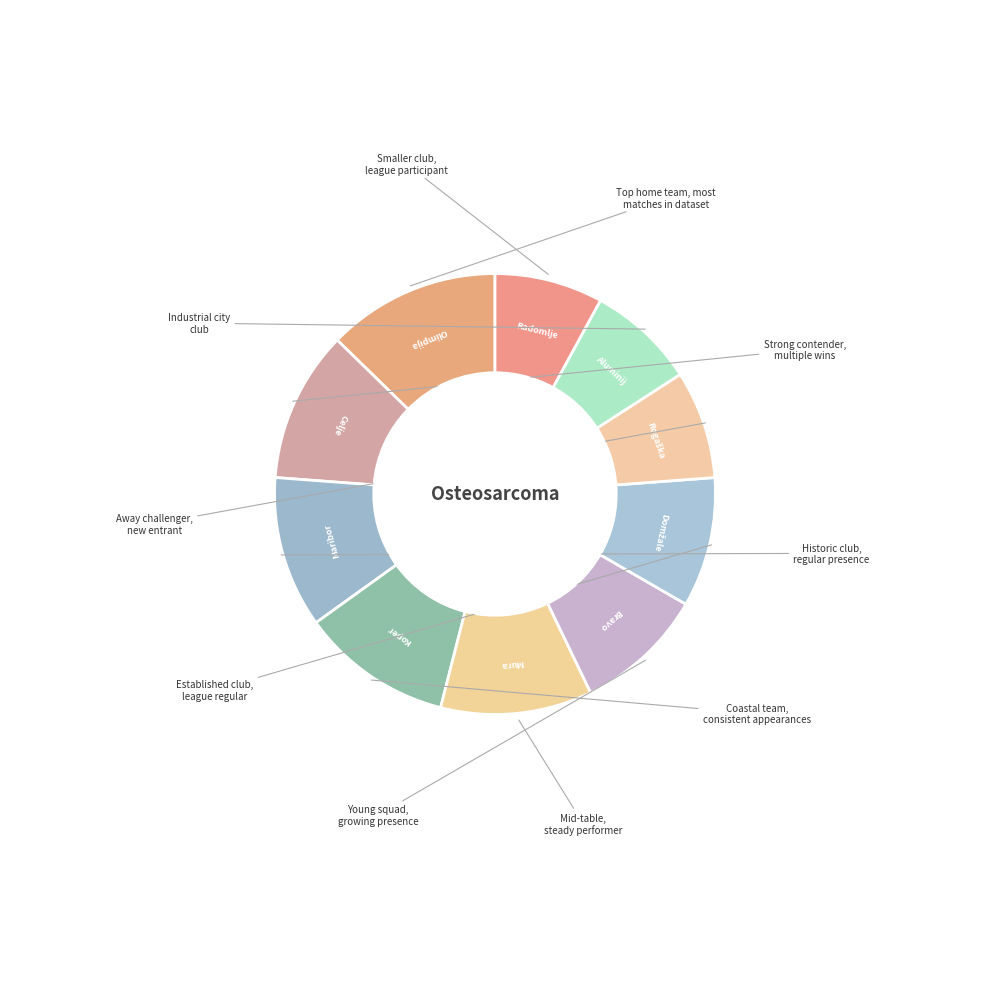

Count the number of slices in the pie.

10